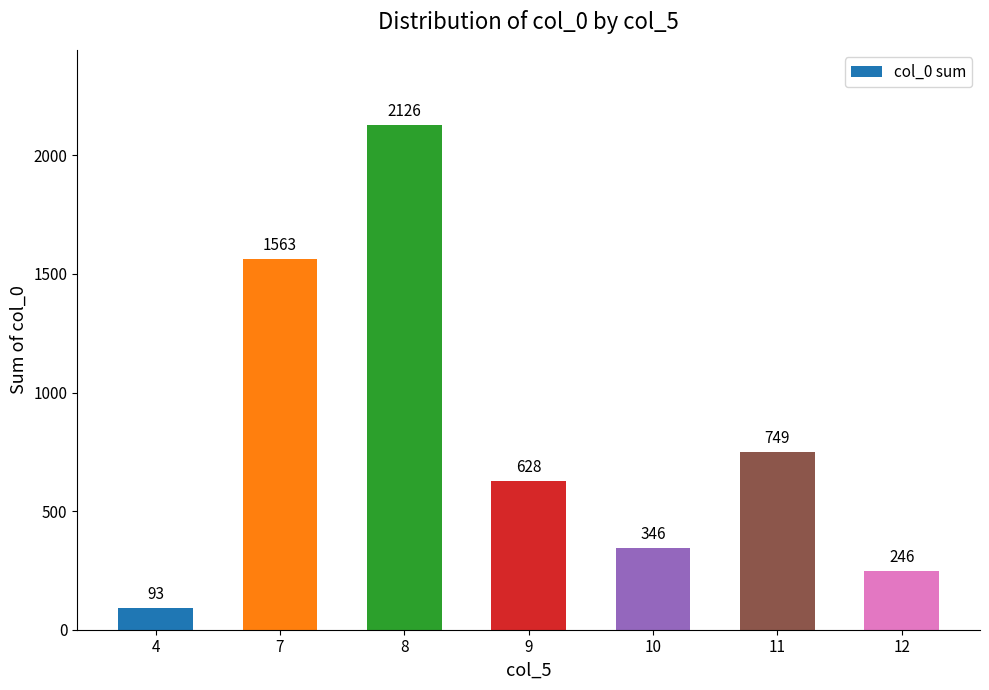

The value at 7 is 1562.6. True or false?

True